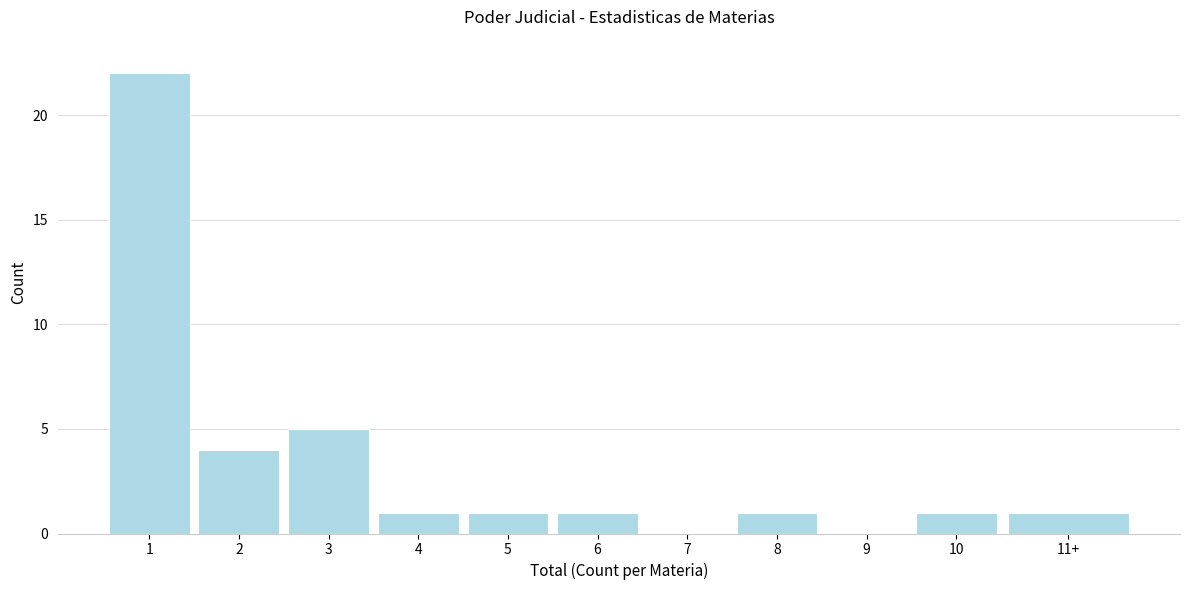

Reading left to right, transcribe all the data shown in this chart.

1=22	2=4	3=5	4=1	5=1	6=1	7=0	8=1	9=0	10=1	11+=1